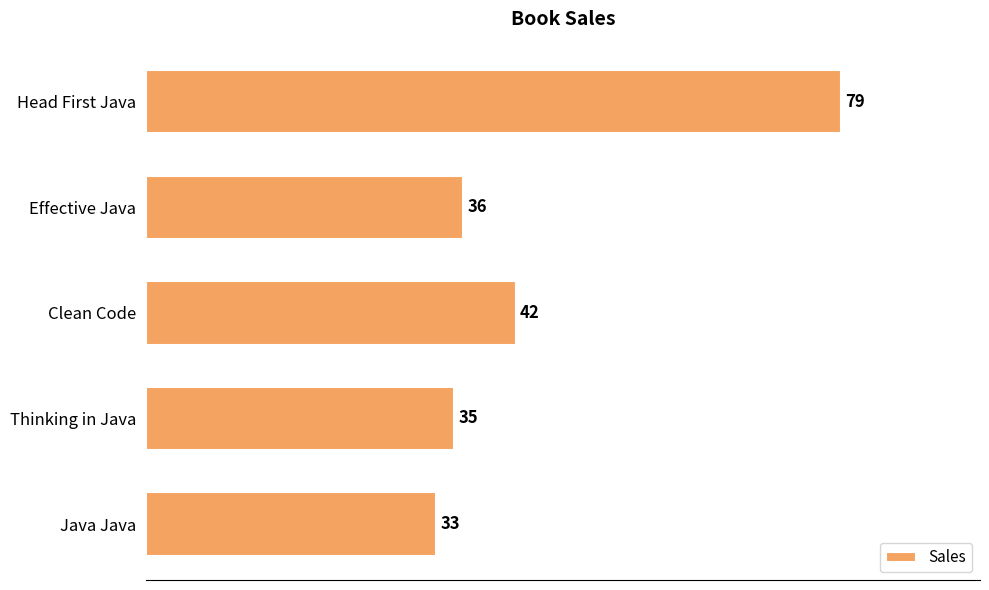

Which label corresponds to the smallest value in the chart?

Java Java